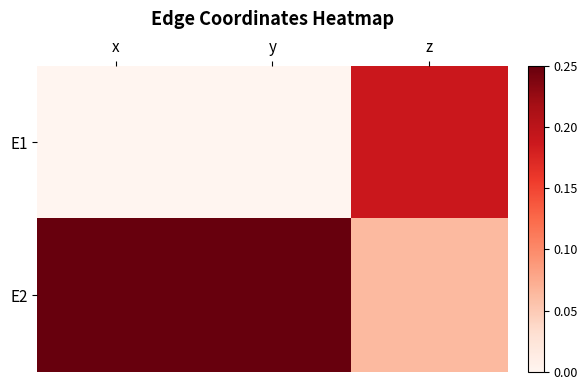

What is the difference between the highest and lowest values at z?

0.1